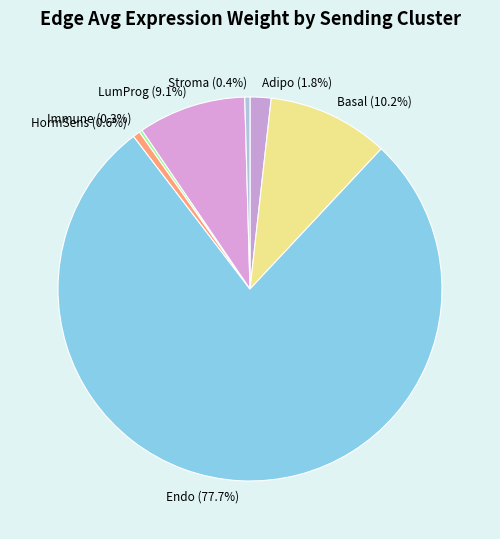

Approximately how many times larger is the value at Stroma compared to HormSens?

0.7